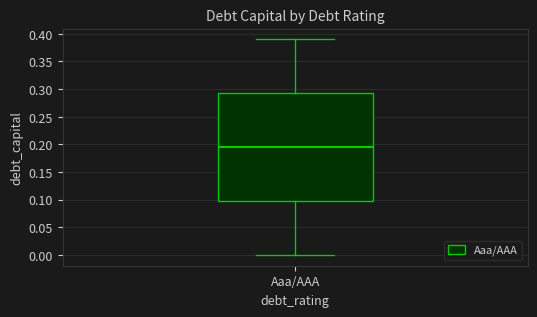

Where does the median line of the box for Aaa/AAA sit on the y-axis? The values are not printed on the chart, so give them approximately, as read against the axis.

0.195